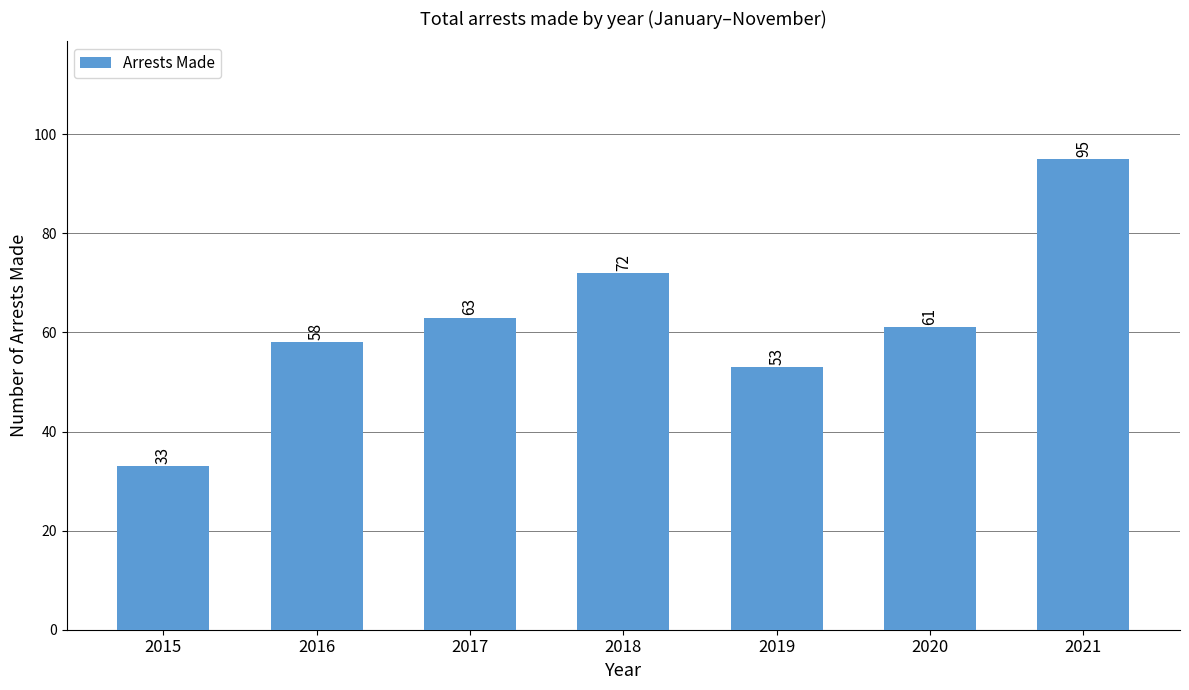

At which category does the chart reach its peak across all series?

2021